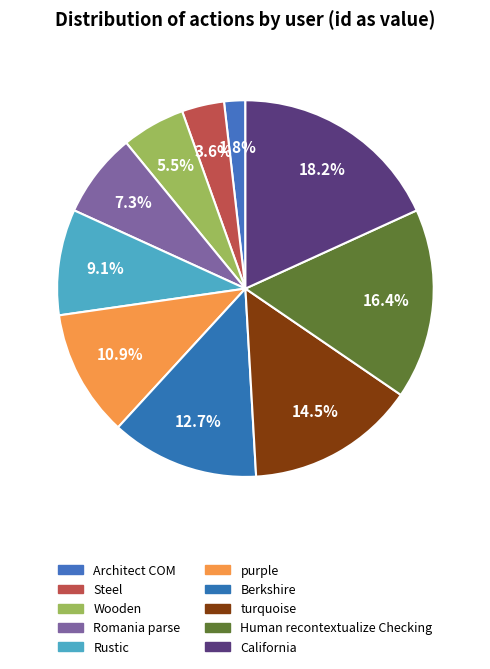

To the nearest percent, what percentage of the pie is Romania parse?

7%